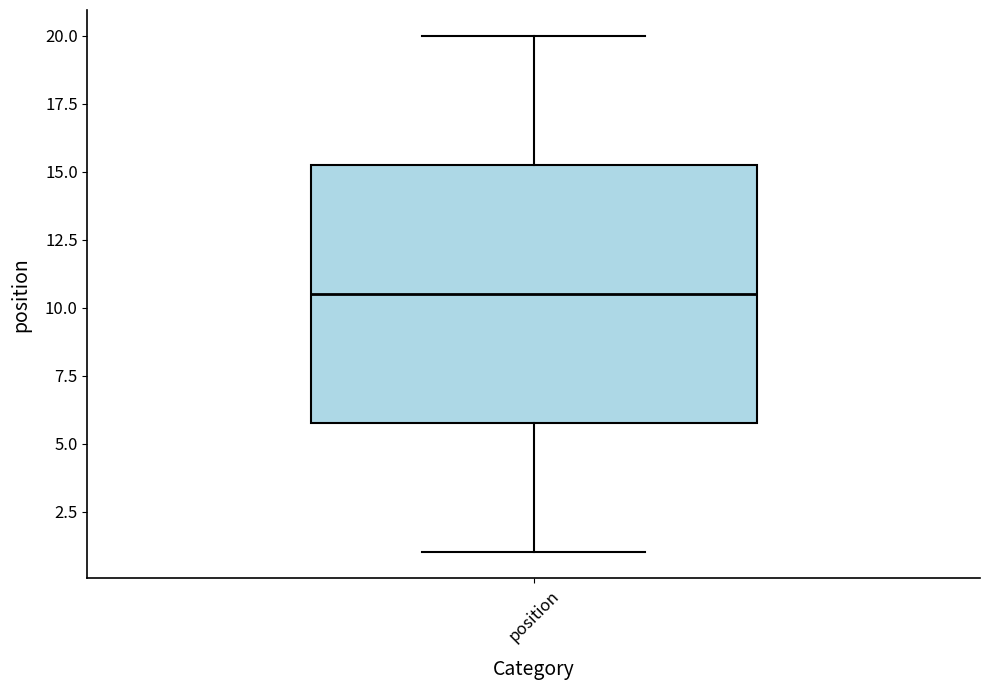

Transcribe this box plot: give where the median line is, the range the box spans, and where the two whiskers end, as read against the y-axis. The values are not printed on the chart, so give them approximately, as read against the axis.

median 10.5, box 6.0 to 15.5, whiskers 1.0 to 20.0